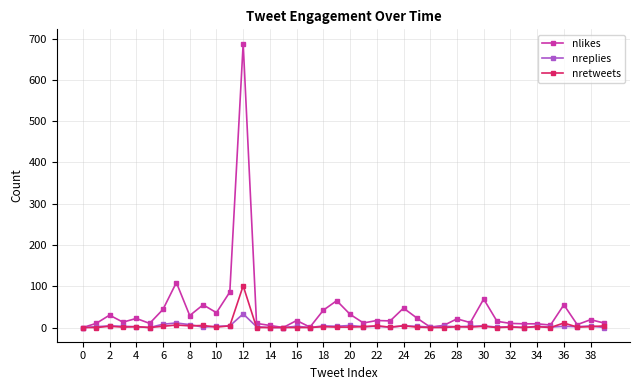

What is the highest value of the nlikes series?

688